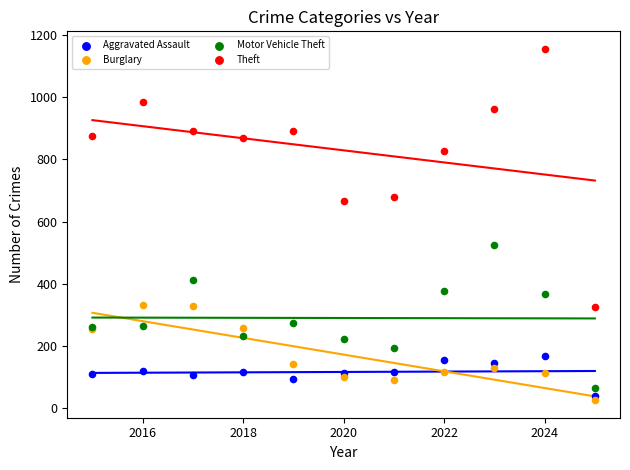

Which series has the largest Y range (max minus min)?

Theft